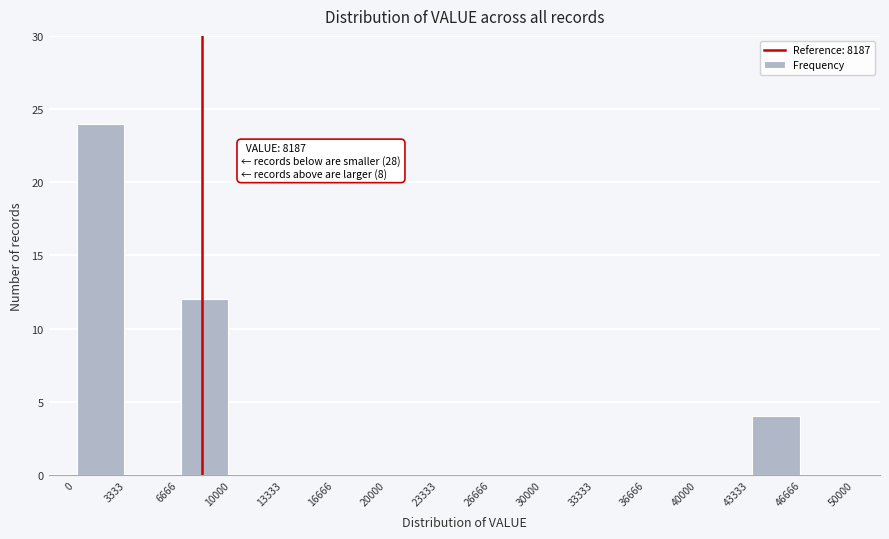

Over which range of the x-axis is the bar tallest?

0 to 3333